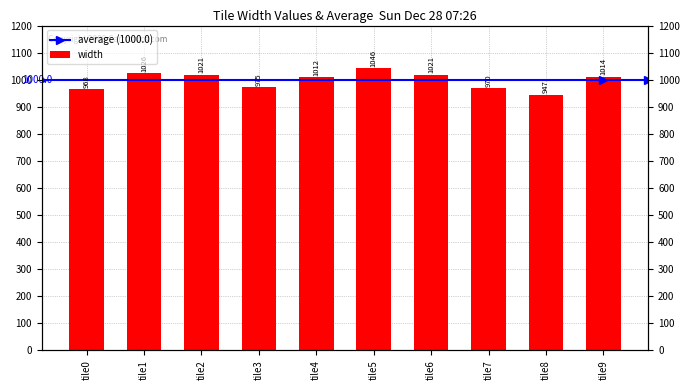

Is it true that the value at tile5 is 1046?

True